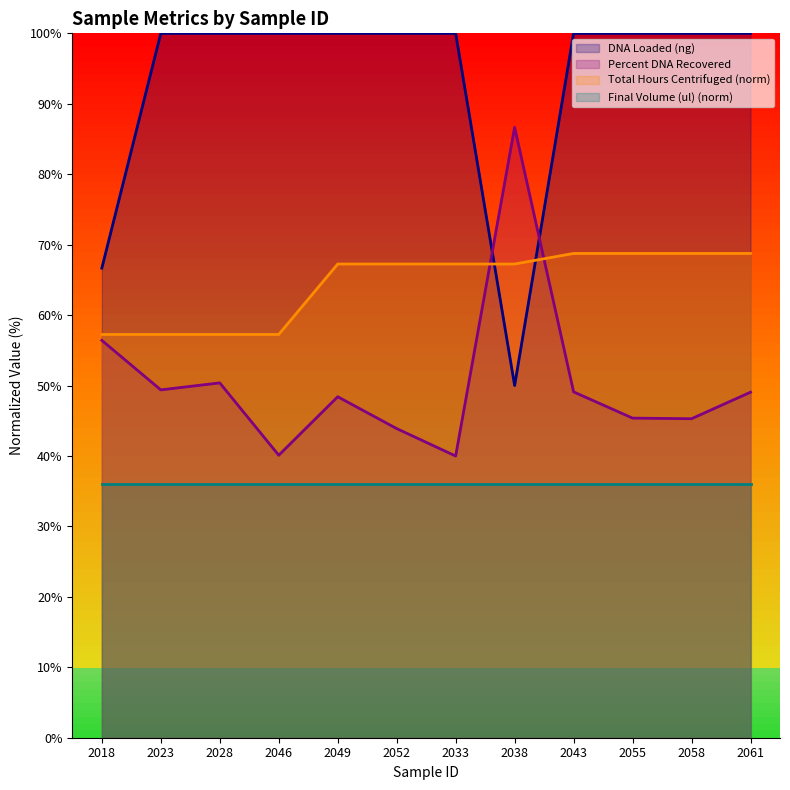

What value does the Percent DNA Recovered series have at 2049?

48.4